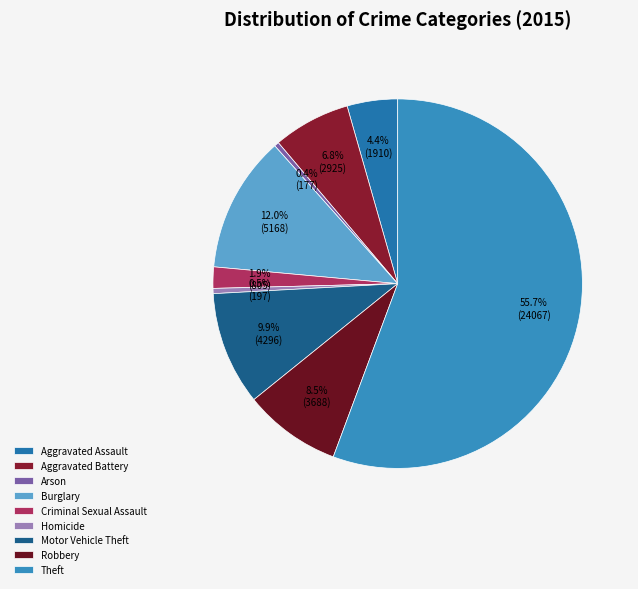

To the nearest percent, what portion does Motor Vehicle Theft represent?

10%